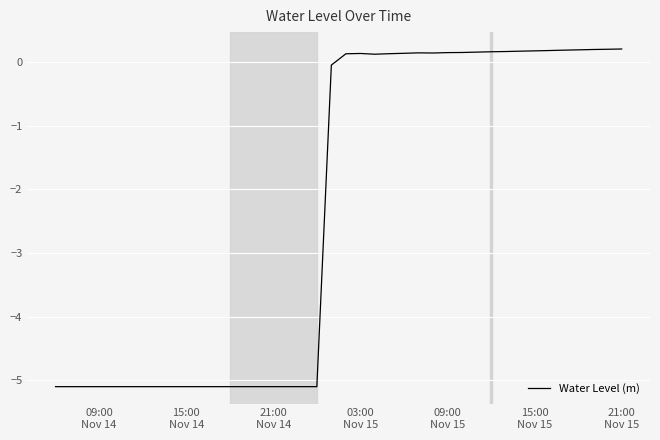

What is the difference between the maximum and minimum values?

5.3